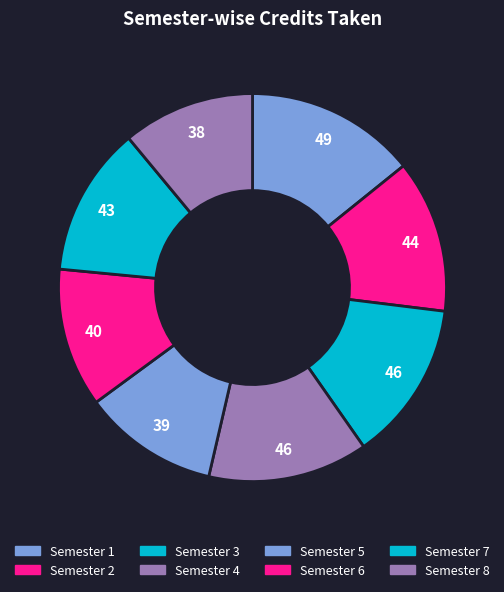

What percentage is the Semester 5 slice, to the nearest percent?

11%